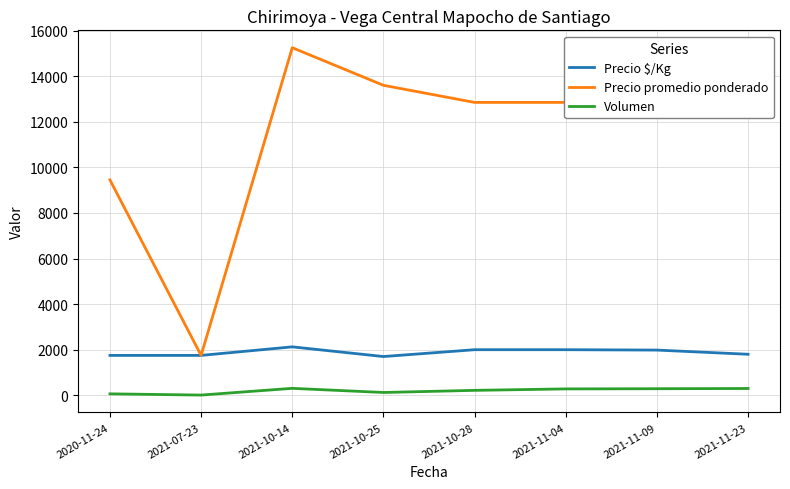

True or false: Volumen has more than 0 interior local peaks.

True